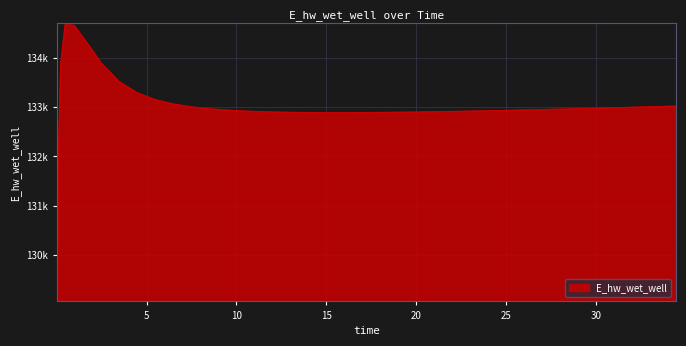

Does the chart display data point markers on the line(s)?

No